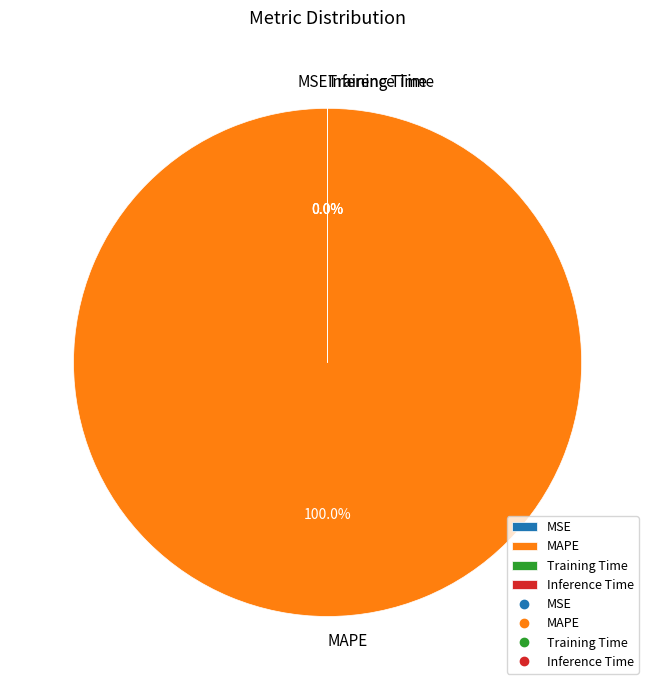

True or false: MAPE accounts for 100% of the total.

True